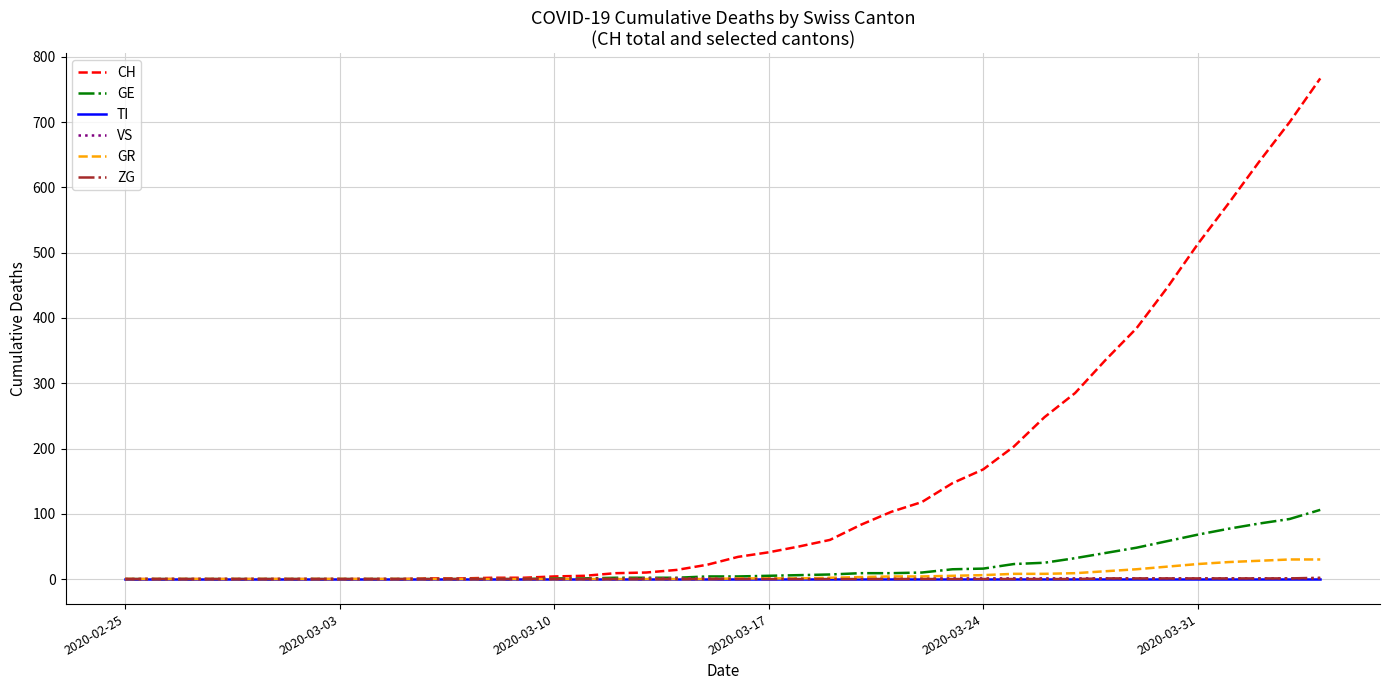

What is the greatest value displayed?

767